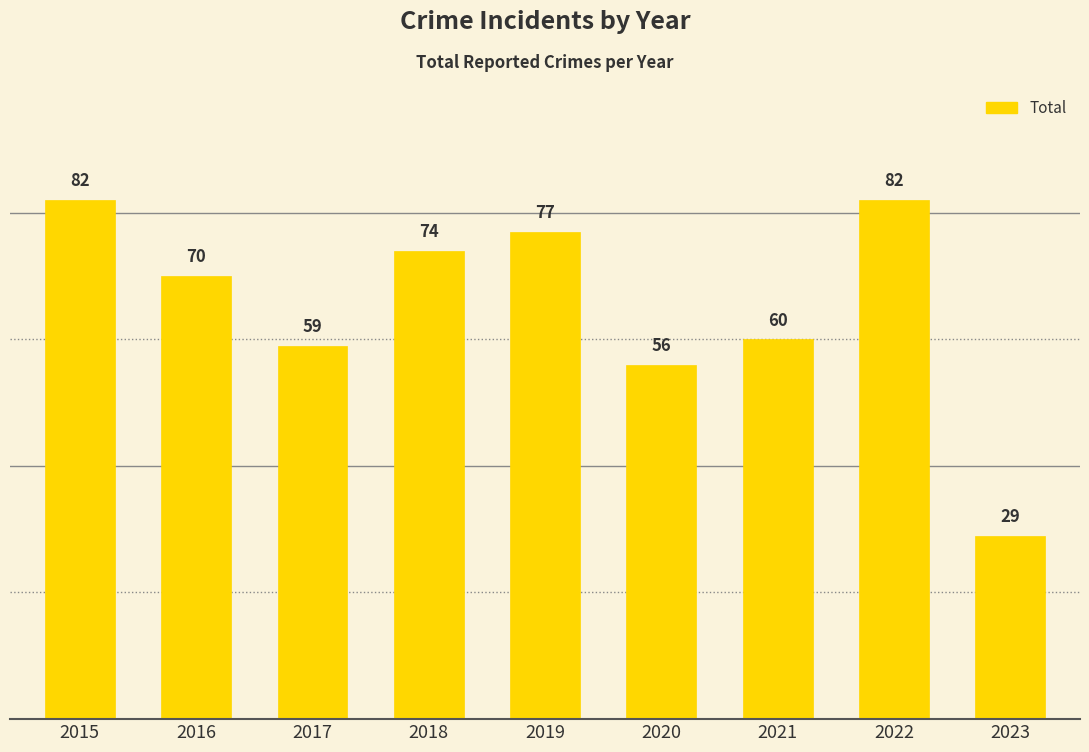

What is the minimum value shown in the chart?

29